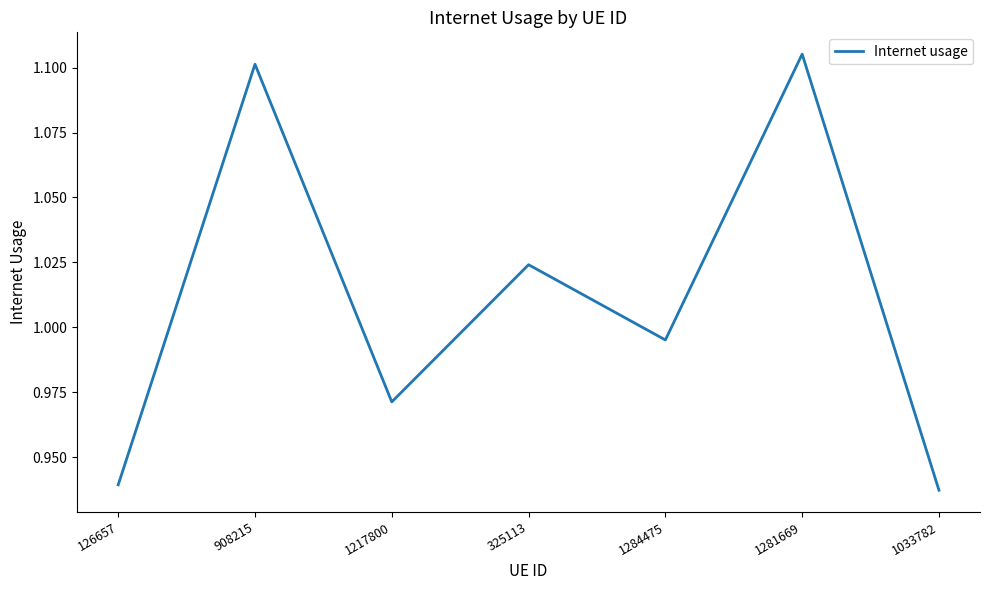

True or false: there are more than 1 points higher than both neighbors.

True